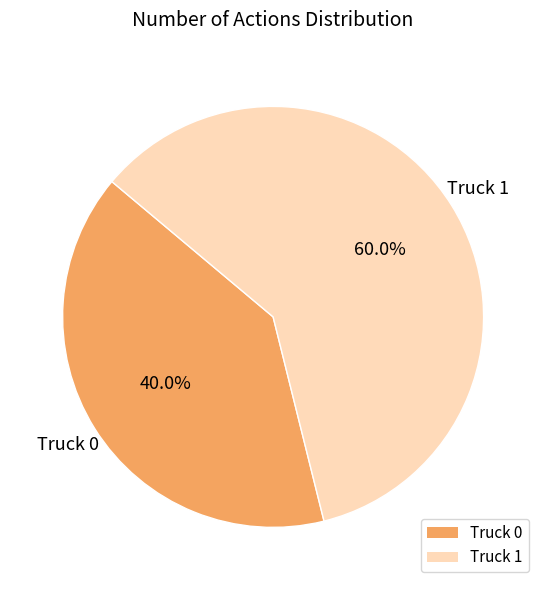

Do Truck 0 and Truck 1 together represent more than half of the pie?

Yes